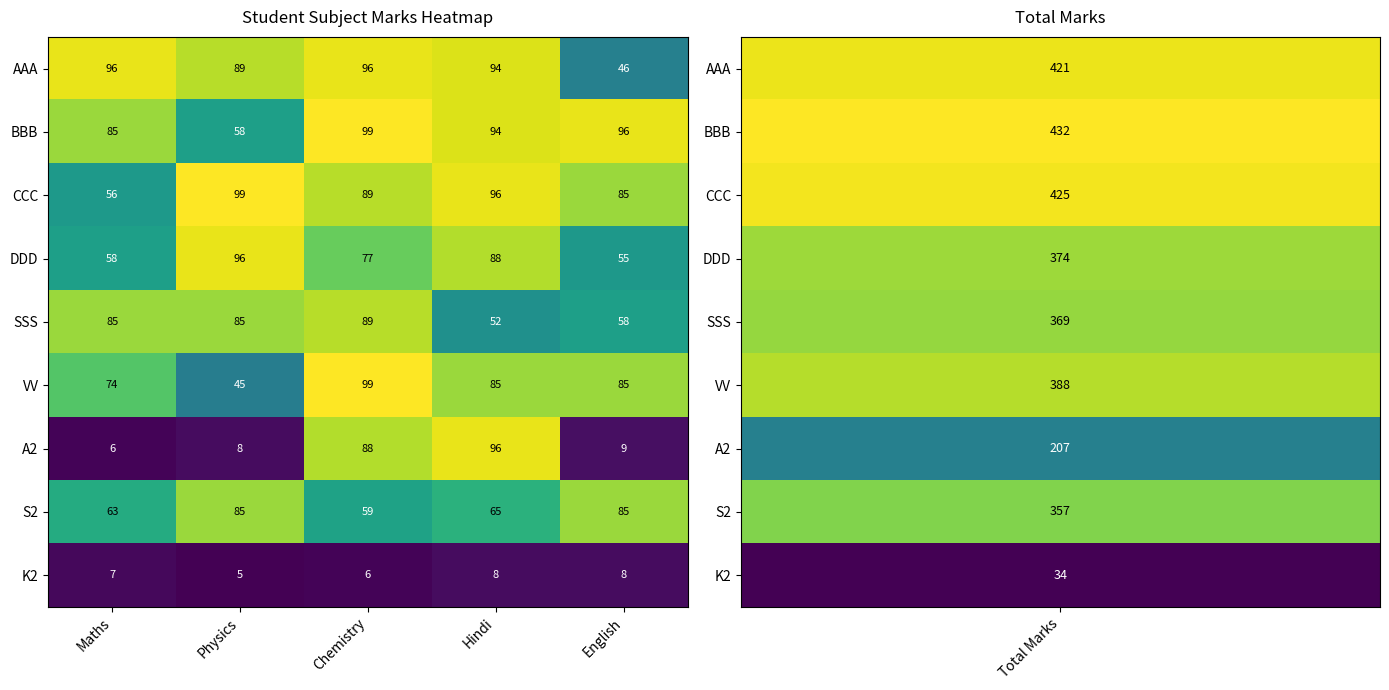

List the labels in order of CCC value, largest first.

Physics, Hindi, Chemistry, English, Maths